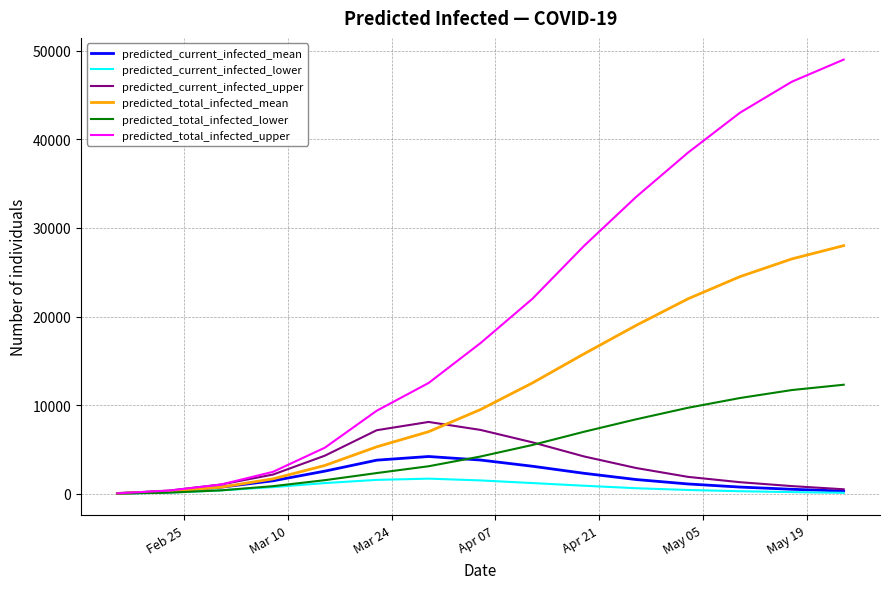

Which series has the largest range (max minus min)?

predicted_total_infected_upper